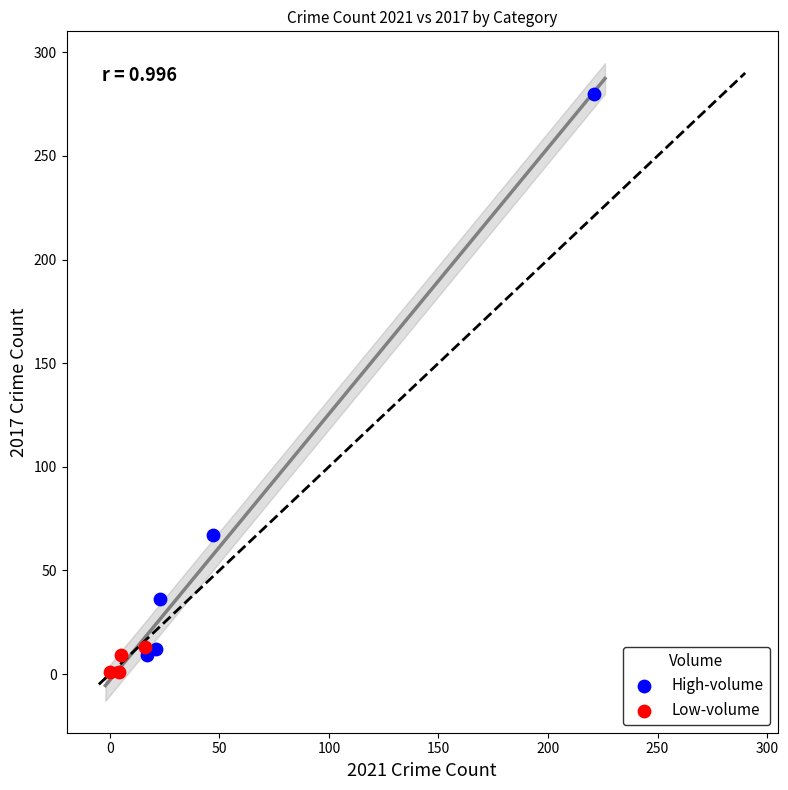

Which series has the largest Y range (max minus min)?

High-volume